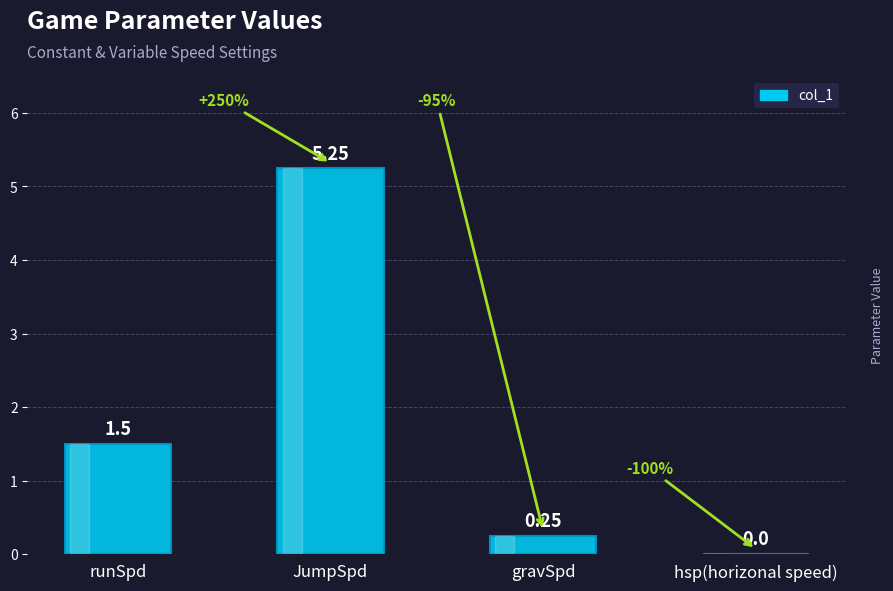

At which category does the chart reach its peak across all series?

JumpSpd